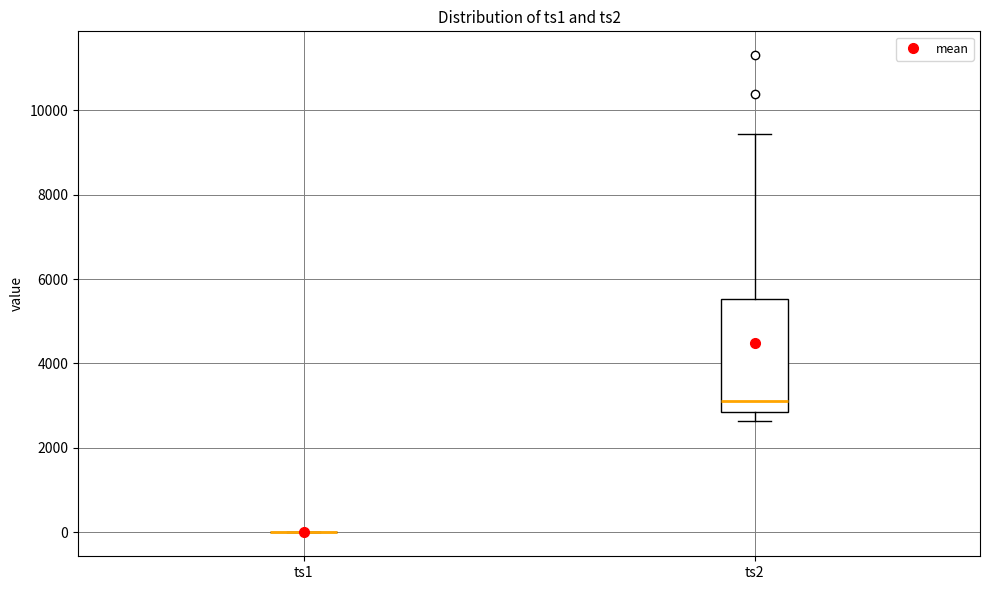

Which box is the tallest, from its lower edge to its upper edge?

ts2